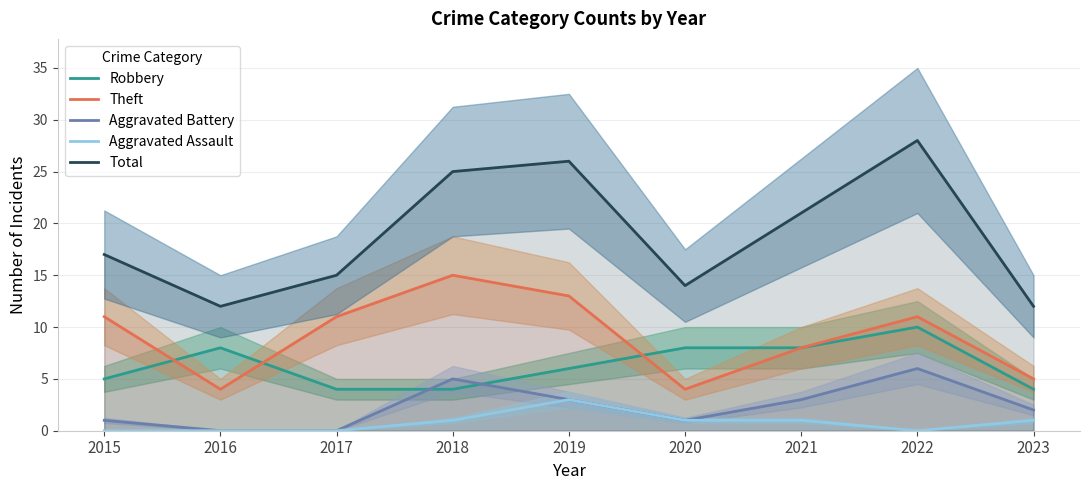

Reading left to right, what are all the values shown in this chart?

Robbery: 5	8	4	4	6	8	8	10	4
Theft: 11	4	11	15	13	4	8	11	5
Aggravated Battery: 1	0	0	5	3	1	3	6	2
Aggravated Assault: 0	0	0	1	3	1	1	0	1
Total: 17	12	15	25	26	14	21	28	12